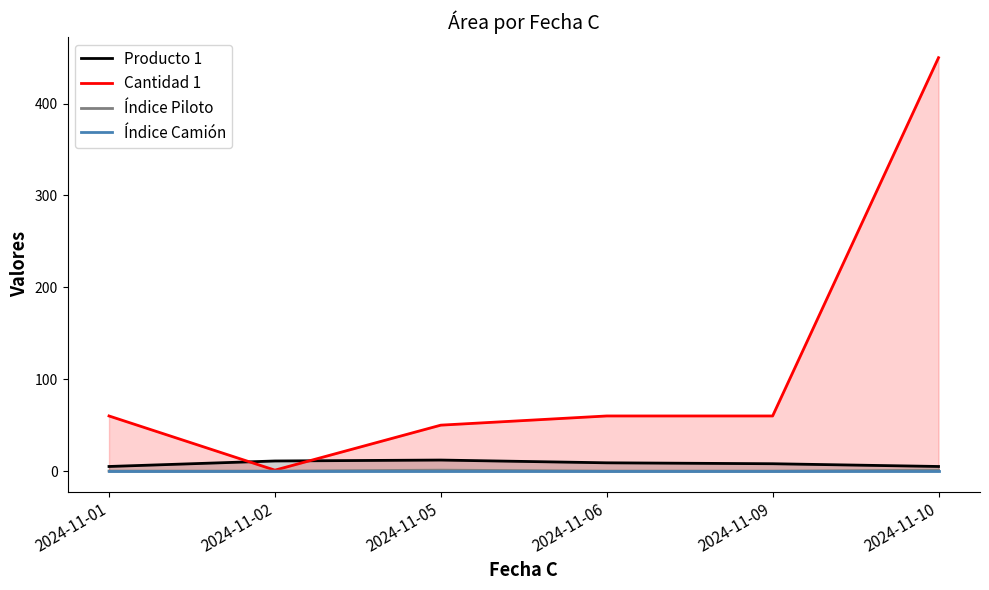

Does the chart have visible grid lines?

No